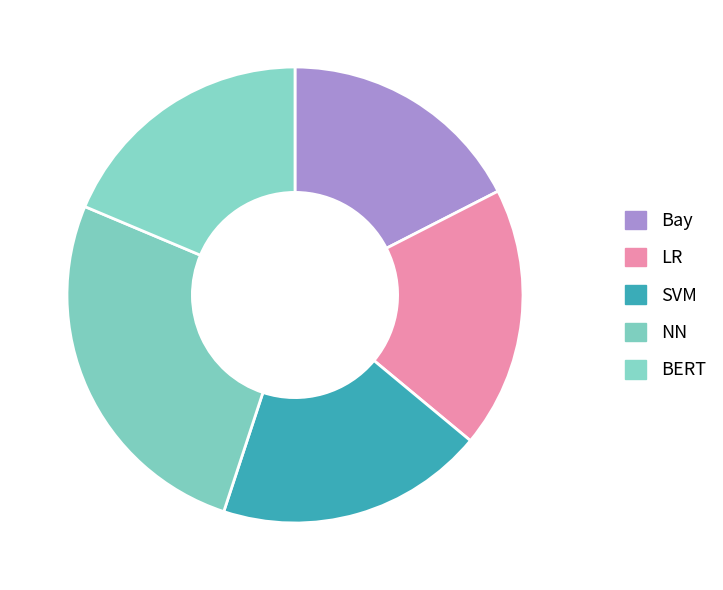

Is it true that NN is 18% of the pie?

False